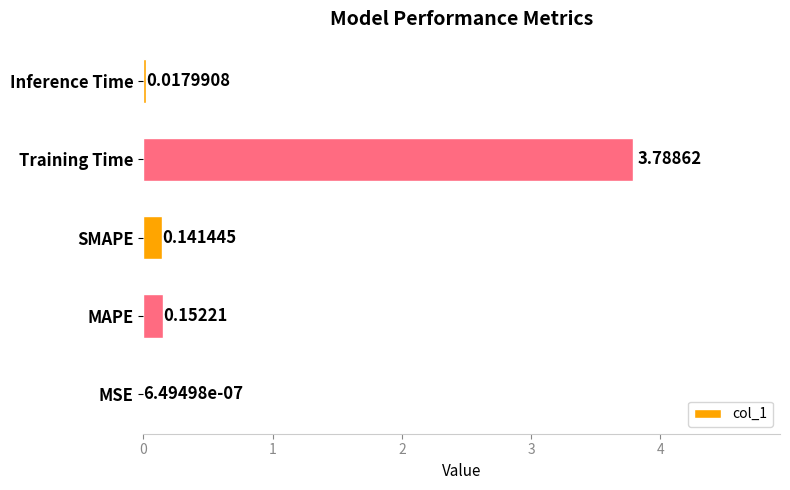

At which label is the value closest to 1?

MAPE